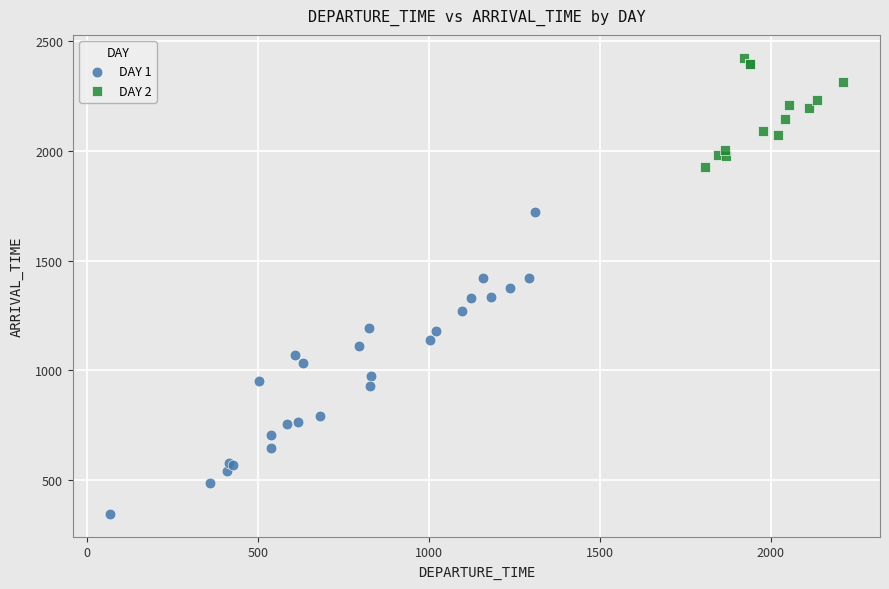

Which series has the largest Y range (max minus min)?

DAY 1